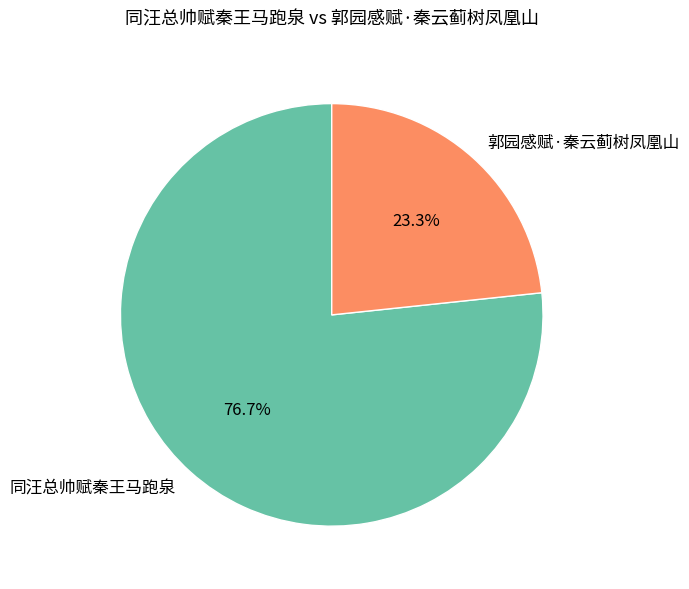

Rank the categories by value from lowest to highest.

郭园感赋·秦云蓟树凤凰山, 同汪总帅赋秦王马跑泉